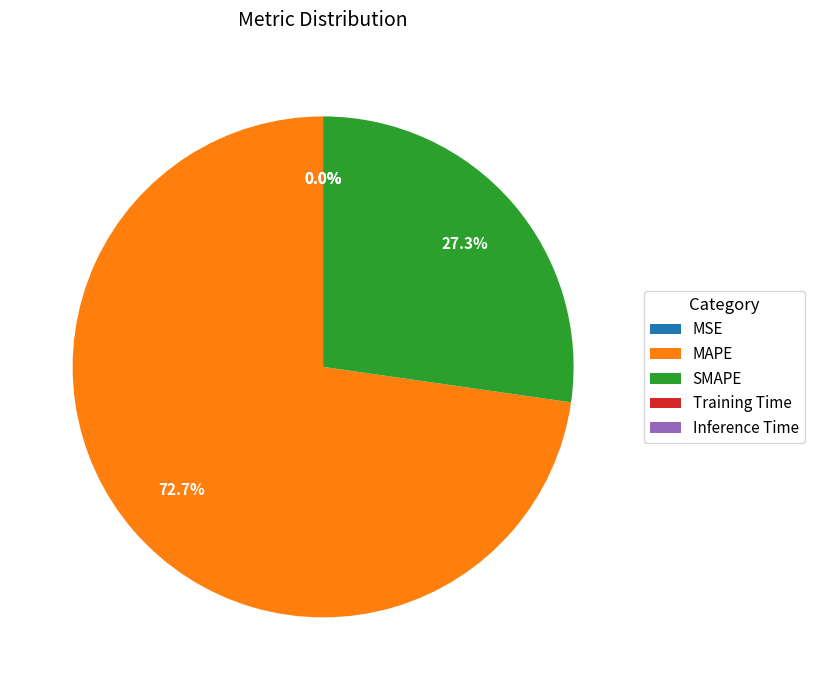

To the nearest percent, what portion does MAPE represent?

73%